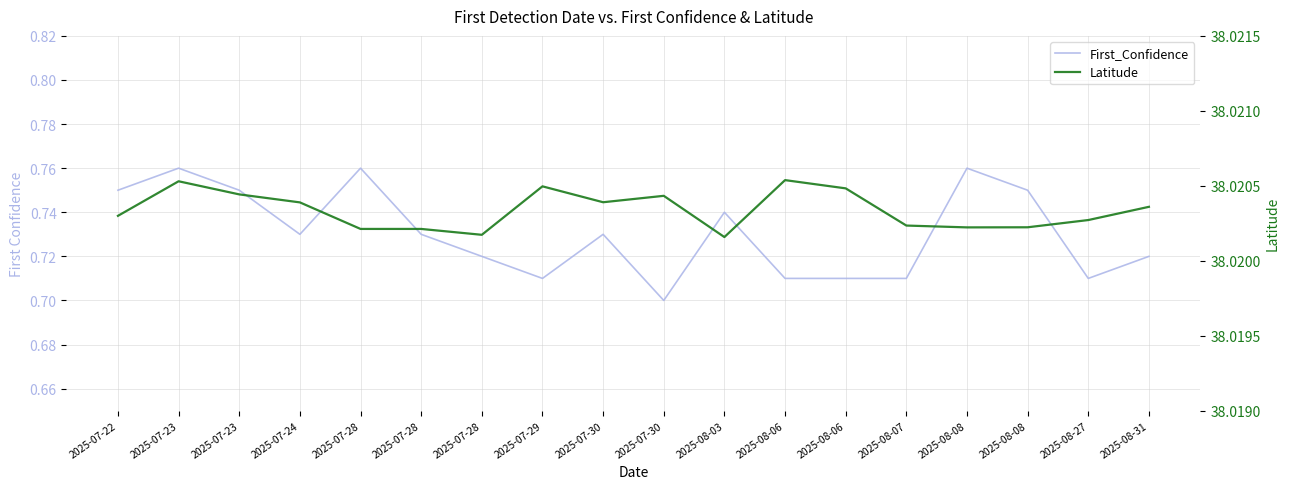

In First_Confidence, how many points are higher than both neighbors (excluding endpoints)?

5